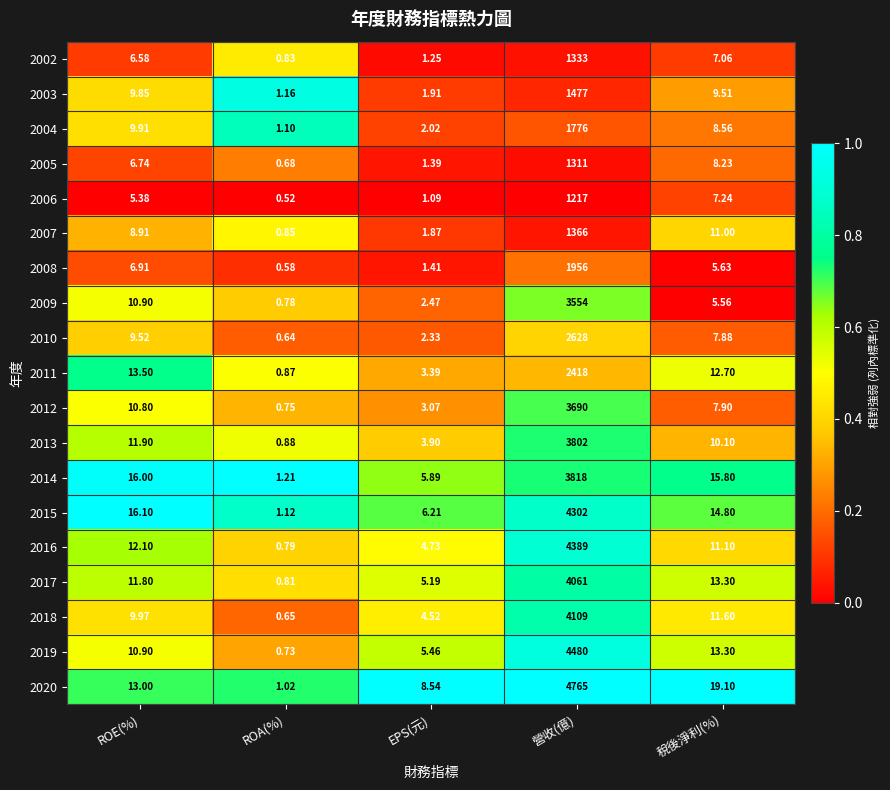

What is the total value across all series at 稅後淨利(%)?

200.4